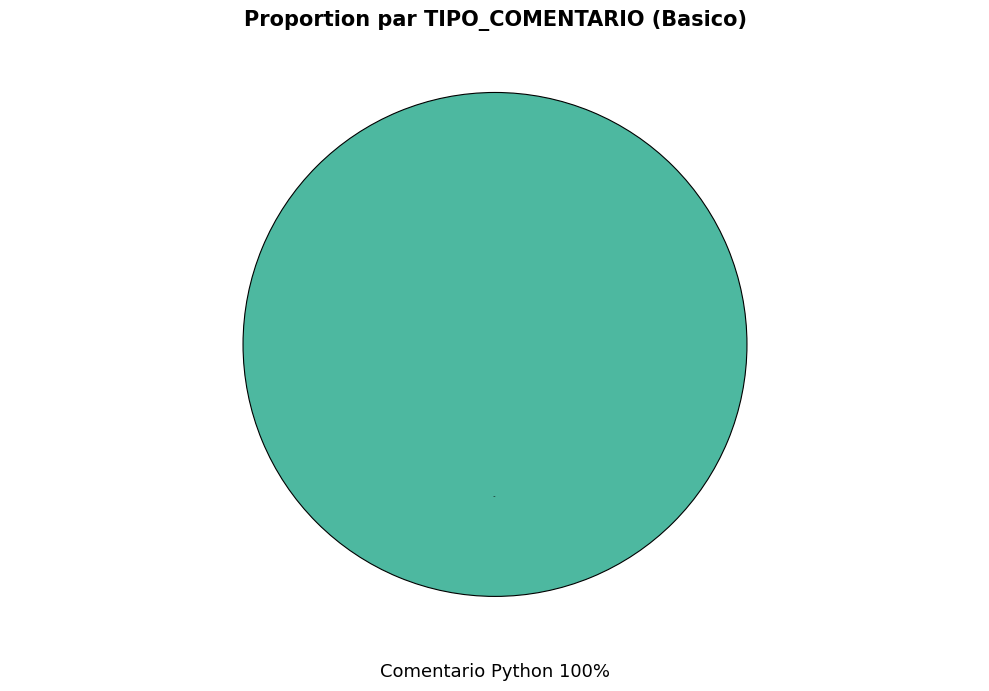

What is the smallest slice in the pie chart?

Comentario GPT